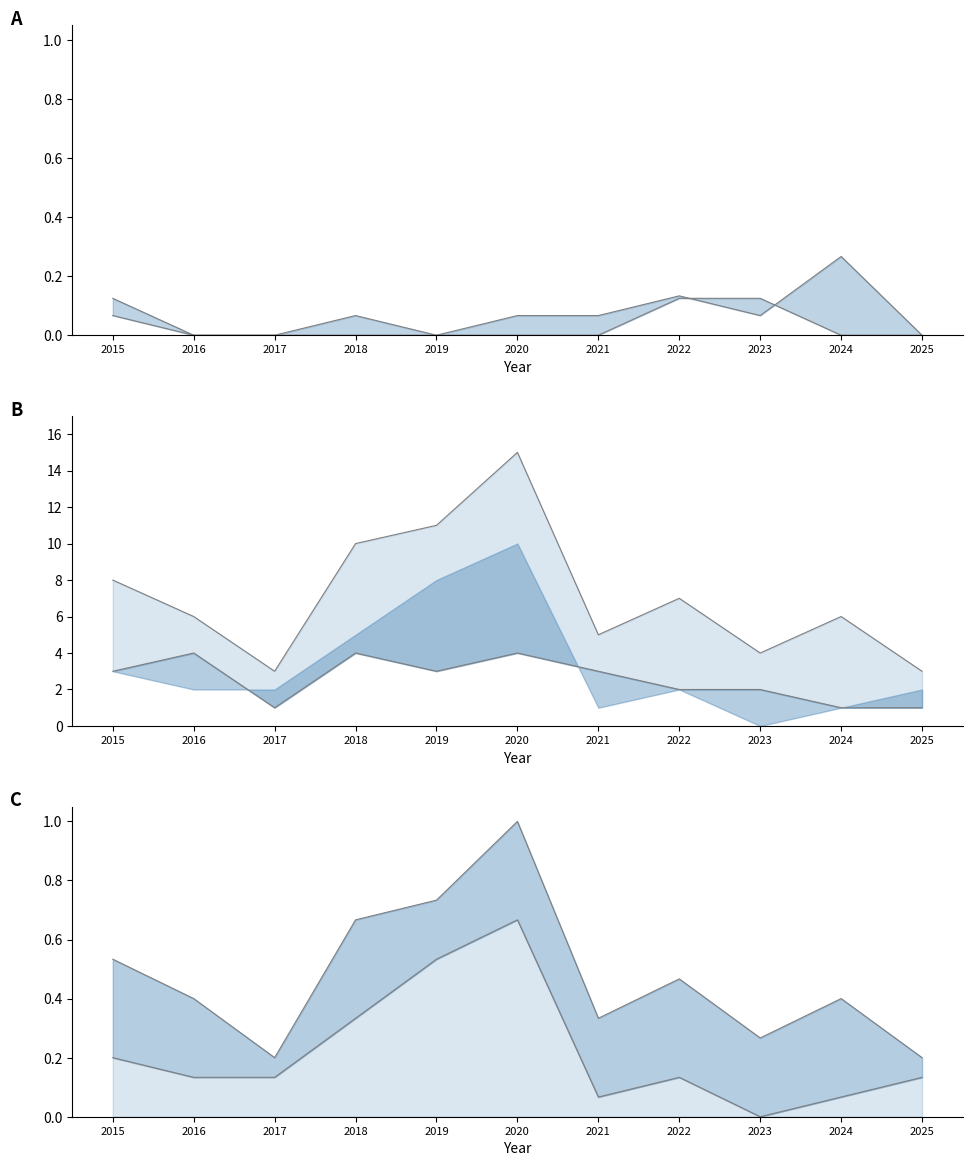

What is the maximum value for Theft?

0.7